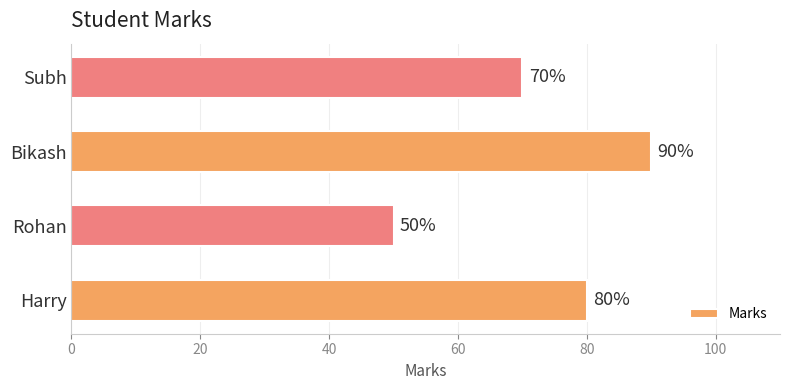

Count the values in the range 70 to 90.

3